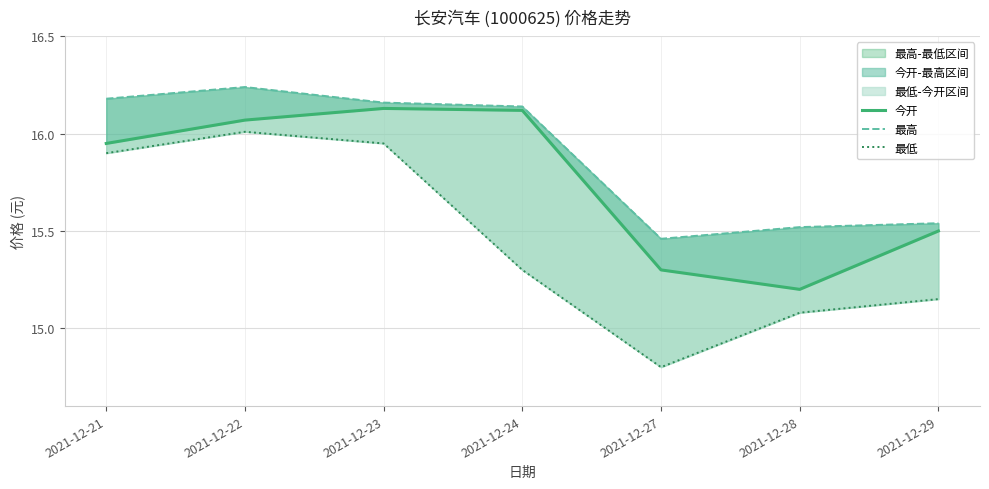

The value of 最高 at 2021-12-23 is 16.2. True or false?

True